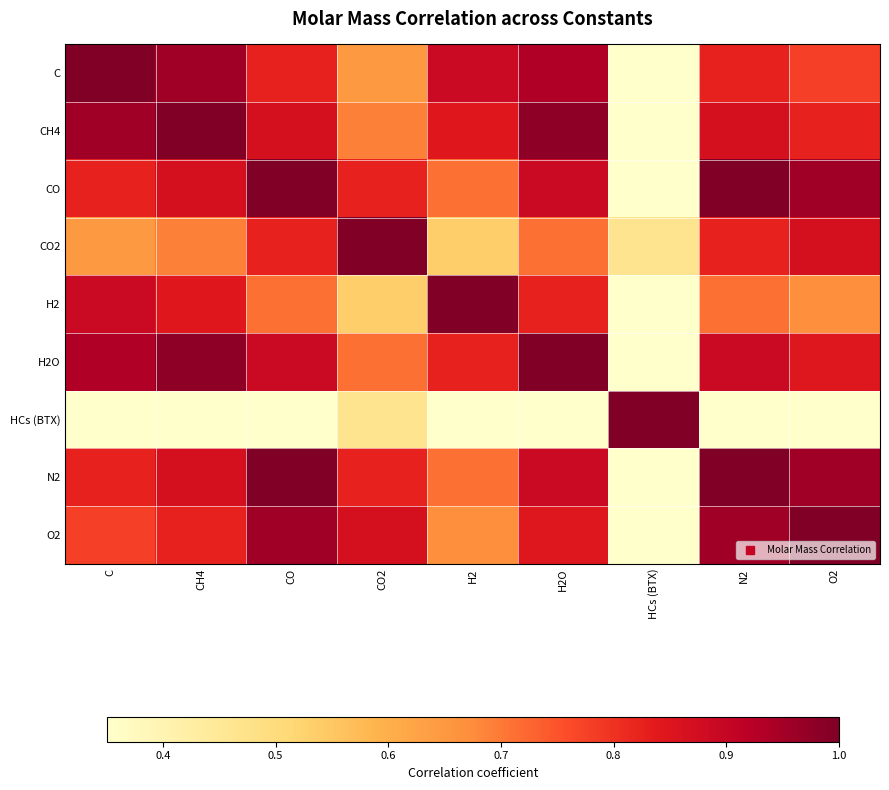

Reading left to right, what are all the values shown in this chart?

C: C=1.0	CH4=1.0	CO=0.8	CO2=0.6	H2=0.9	H2O=0.9	HCs (BTX)=0.3	N2=0.8	O2=0.8
CH4: C=1.0	CH4=1.0	CO=0.9	CO2=0.7	H2=0.8	H2O=1.0	HCs (BTX)=0.3	N2=0.9	O2=0.8
CO: C=0.8	CH4=0.9	CO=1.0	CO2=0.8	H2=0.7	H2O=0.9	HCs (BTX)=0.3	N2=1.0	O2=1.0
CO2: C=0.6	CH4=0.7	CO=0.8	CO2=1.0	H2=0.5	H2O=0.7	HCs (BTX)=0.5	N2=0.8	O2=0.9
H2: C=0.9	CH4=0.8	CO=0.7	CO2=0.5	H2=1.0	H2O=0.8	HCs (BTX)=0.3	N2=0.7	O2=0.7
H2O: C=0.9	CH4=1.0	CO=0.9	CO2=0.7	H2=0.8	H2O=1.0	HCs (BTX)=0.3	N2=0.9	O2=0.8
HCs (BTX): C=0.3	CH4=0.3	CO=0.3	CO2=0.5	H2=0.3	H2O=0.3	HCs (BTX)=1.0	N2=0.3	O2=0.3
N2: C=0.8	CH4=0.9	CO=1.0	CO2=0.8	H2=0.7	H2O=0.9	HCs (BTX)=0.3	N2=1.0	O2=1.0
O2: C=0.8	CH4=0.8	CO=1.0	CO2=0.9	H2=0.7	H2O=0.8	HCs (BTX)=0.3	N2=1.0	O2=1.0